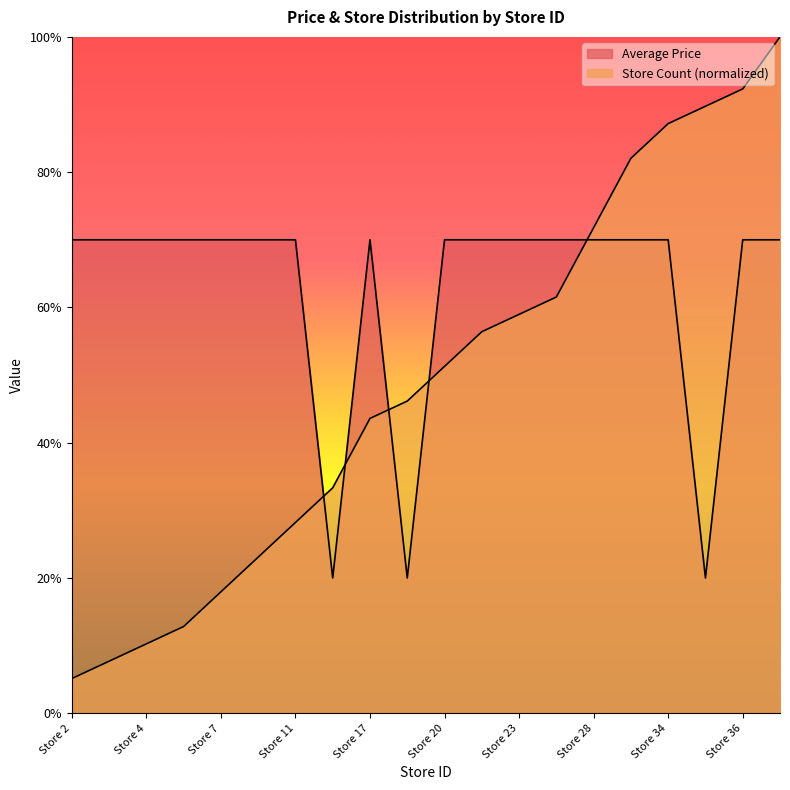

What is the sum of all Store Count values?

9.8